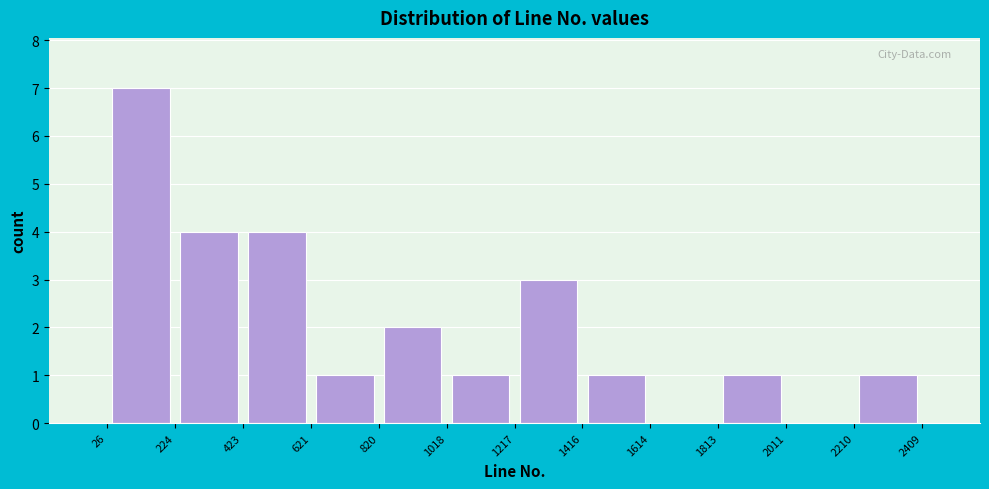

Reading left to right, transcribe this chart: for each bar, give the range it covers on the x-axis and its height. The values are not printed on the chart, so give them approximately, as read against the axis.

26 to 224: 7
224 to 423: 4
423 to 621: 4
621 to 820: 1
820 to 1018: 2
1018 to 1217: 1
1217 to 1416: 3
1416 to 1614: 1
1614 to 1813: 0
1813 to 2011: 1
2011 to 2210: 0
2210 to 2409: 1